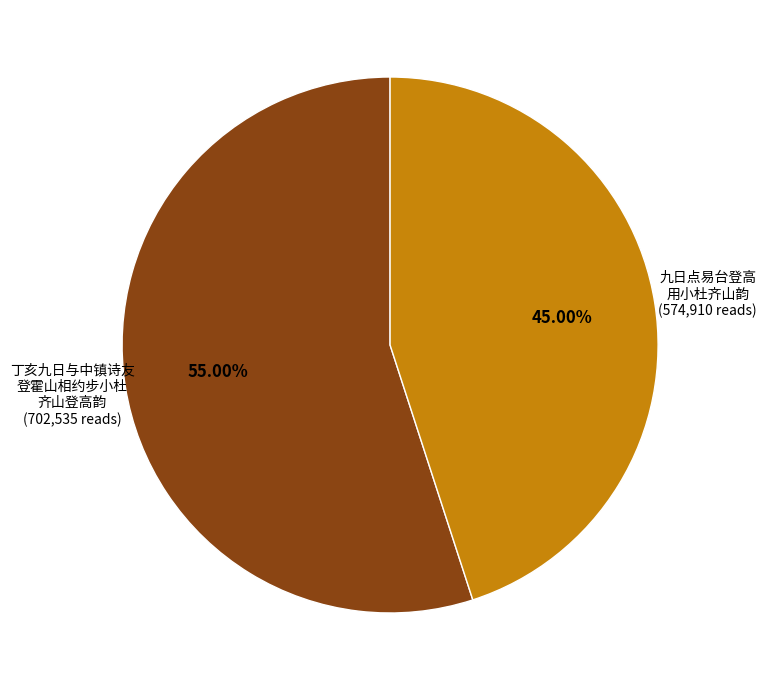

Is there any slice that represents more than half of the pie?

Yes